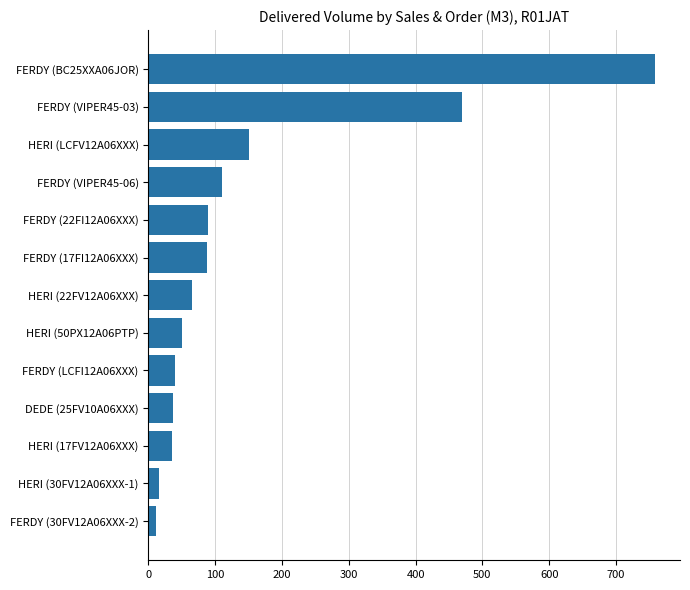

Which has a higher value, FERDY (22FI12A06XXX) or FERDY (LCFI12A06XXX)?

FERDY (22FI12A06XXX)